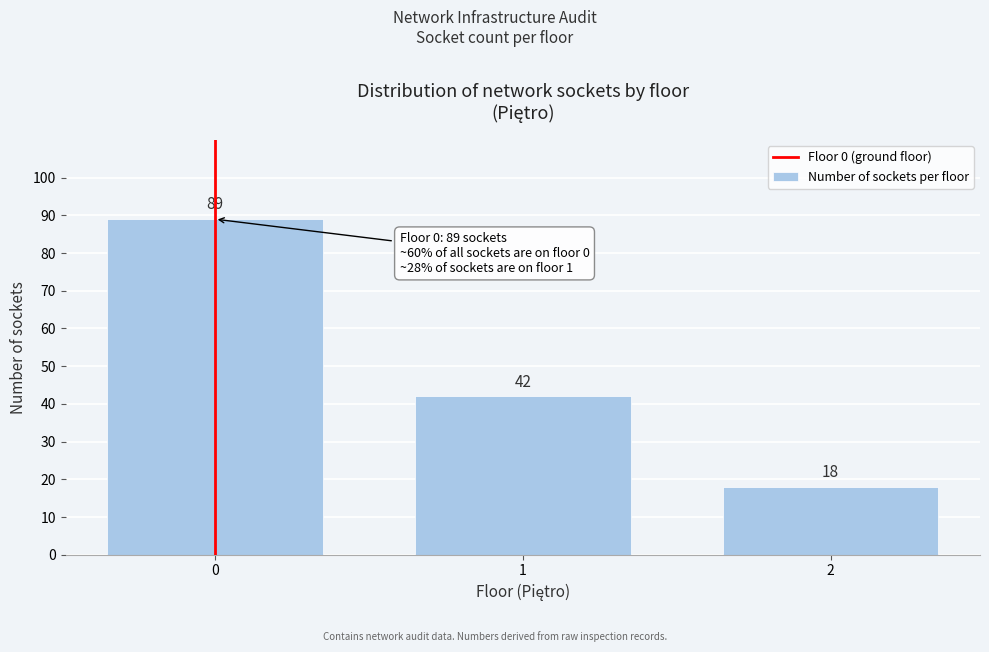

Reading right to left, list all the values displayed in this chart.

18	42	89